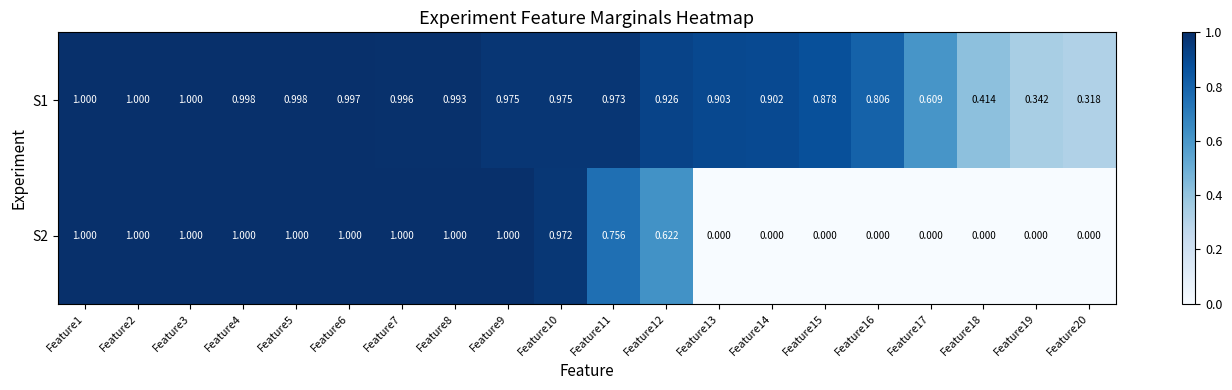

Is the value of S1 at Feature17 greater than the value of S2 at Feature17?

Yes